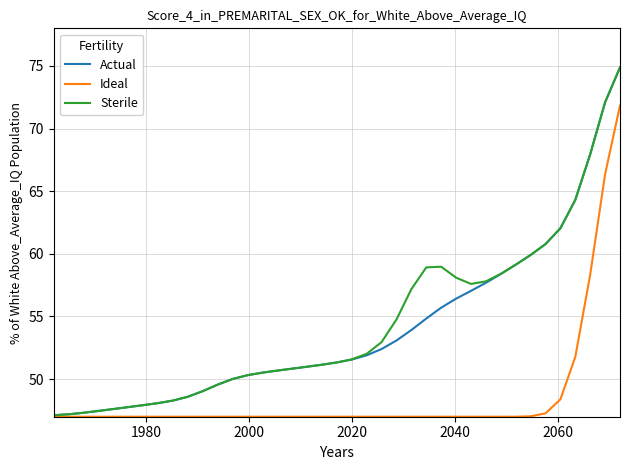

What are all the series names shown in the legend?

Actual, Ideal, Sterile